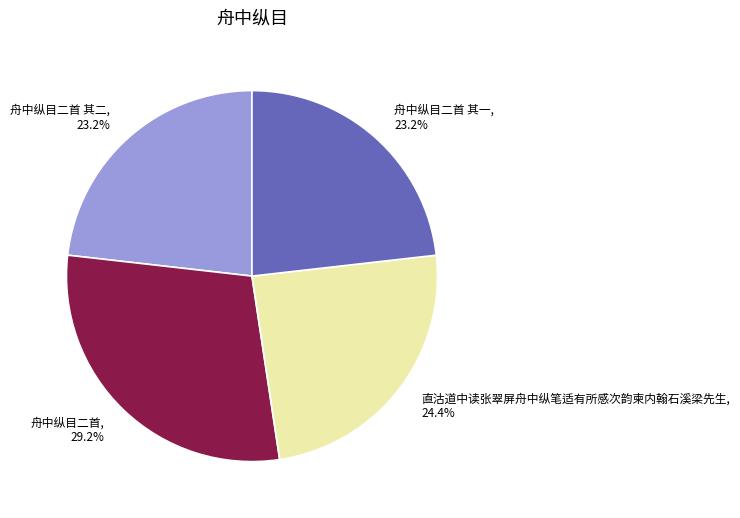

What percentage is the 直沽道中读张翠屏舟中纵笔适有所感次韵柬内翰石溪梁先生 slice, to the nearest percent?

24%